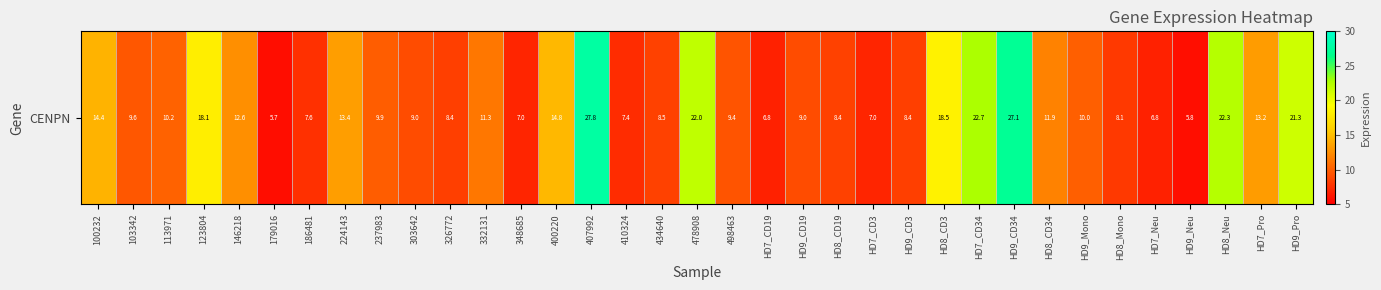

Rank the categories by value from highest to lowest.

407992, HD9_CD34, HD7_CD34, HD8_Neu, 478908, HD9_Pro, HD8_CD3, 123804, 400220, 100232, 224143, HD7_Pro, 146218, HD8_CD34, 332131, 113971, HD9_Mono, 237983, 103342, 498463, 303642, HD9_CD19, 434640, HD8_CD19, HD9_CD3, 326772, HD8_Mono, 186481, 410324, 348685, HD7_CD3, HD7_CD19, HD7_Neu, HD9_Neu, 179016